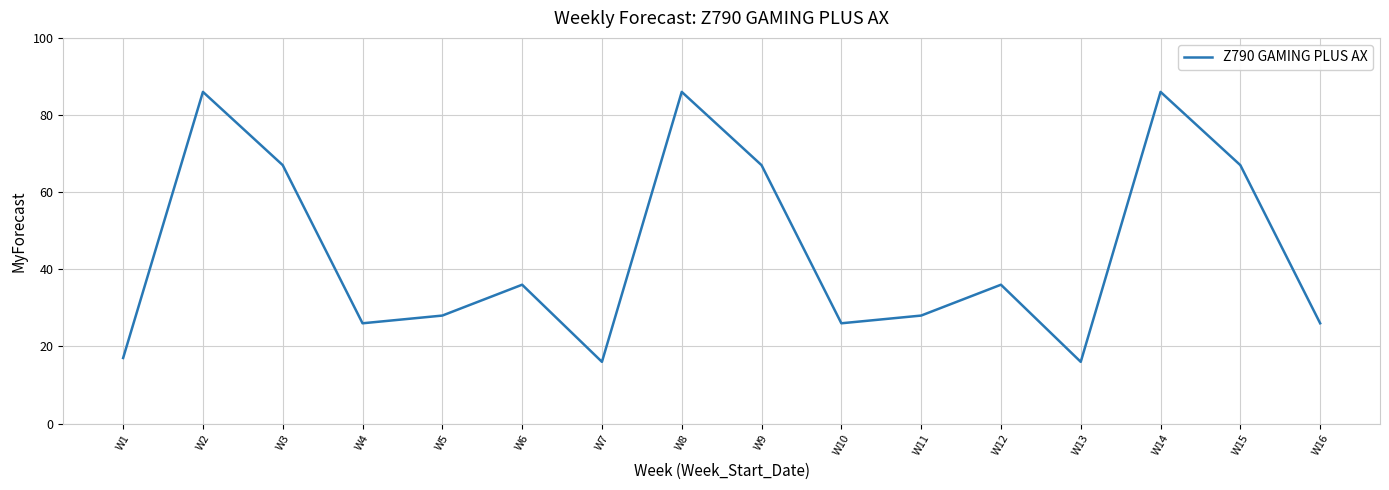

How many interior local peaks (higher than both neighbors) does the data have?

5